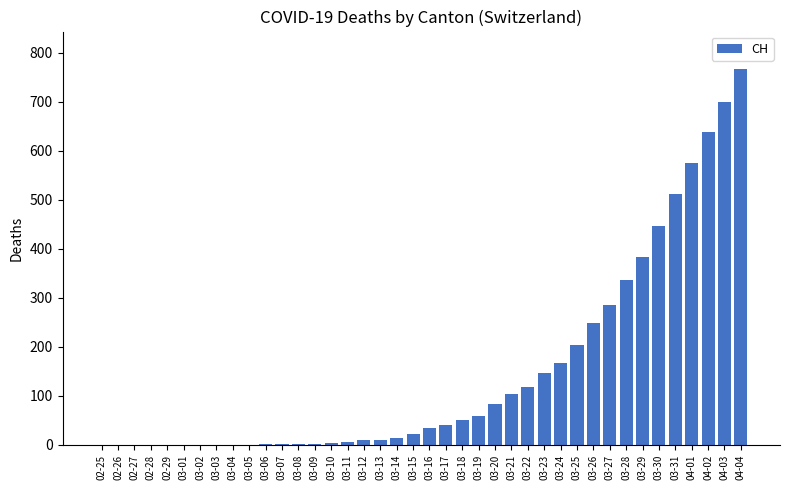

The value at 03-26 is 446. True or false?

False